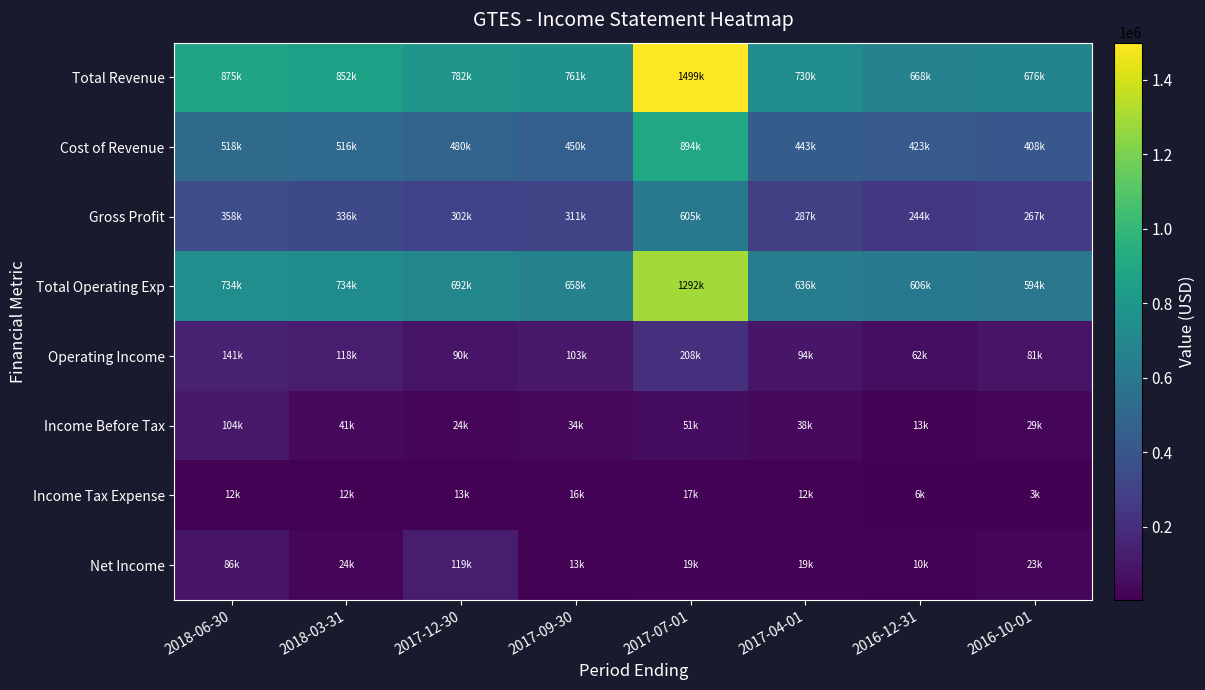

At how many categories does at least one series exceed 1449428?

1